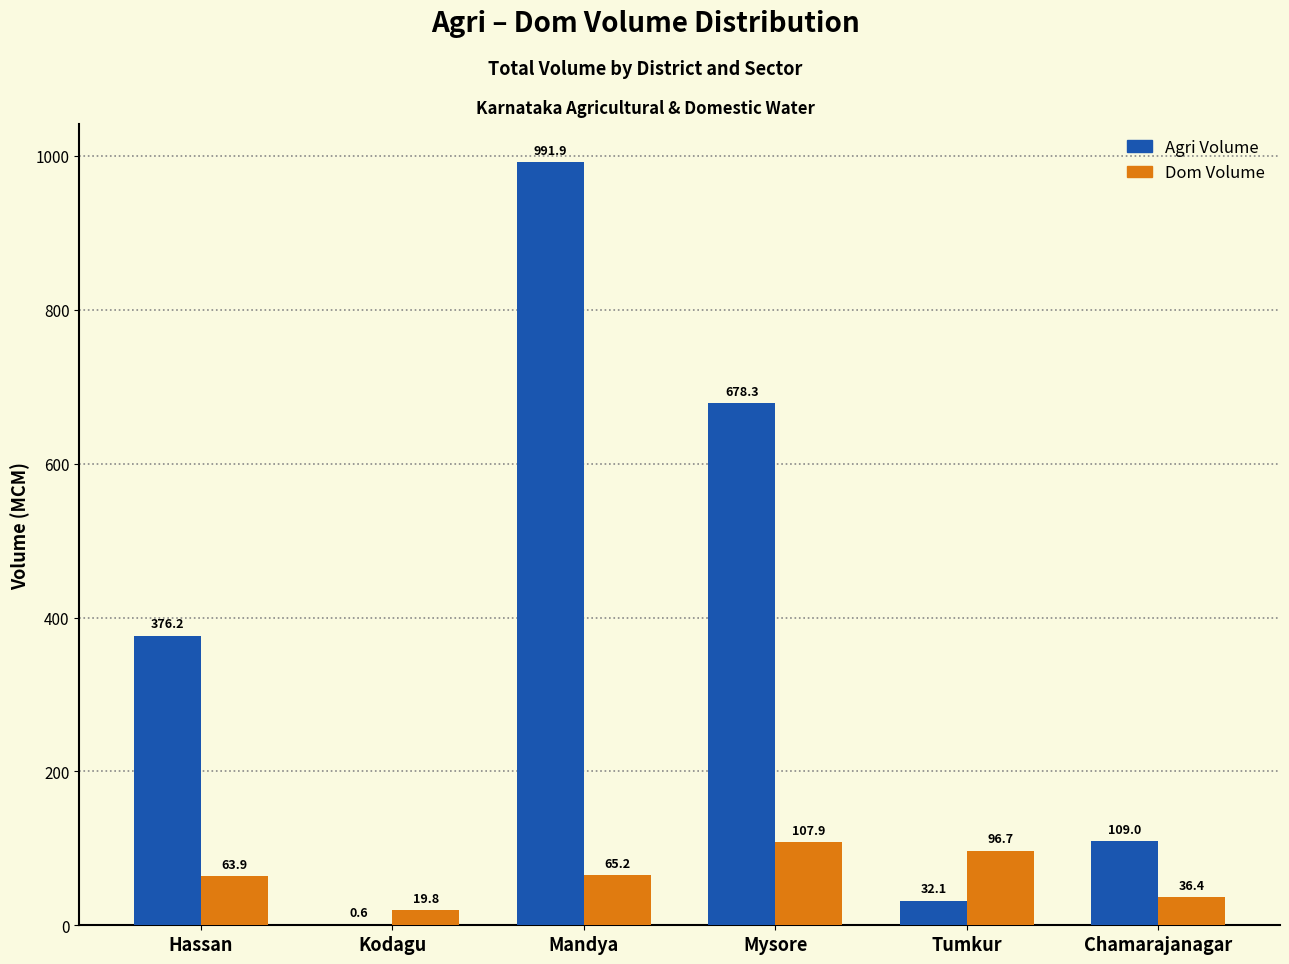

Reading left to right, what are all the values shown in this chart?

Agri Volume: Hassan=376.2	Kodagu=0.6	Mandya=991.9	Mysore=678.3	Tumkur=32.1	Chamarajanagar=109.0
Dom Volume: Hassan=63.9	Kodagu=19.8	Mandya=65.2	Mysore=107.9	Tumkur=96.7	Chamarajanagar=36.4